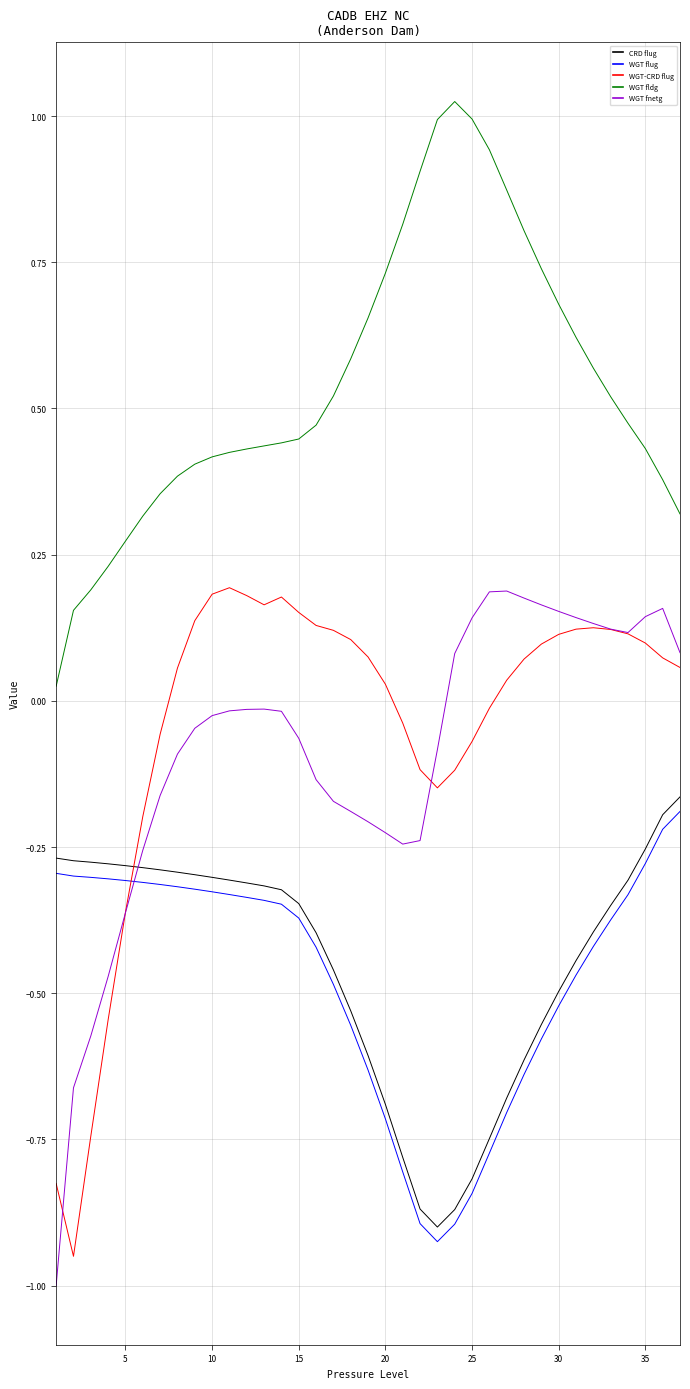

True or false: WGT fldg and WGT flug cross at least once.

False